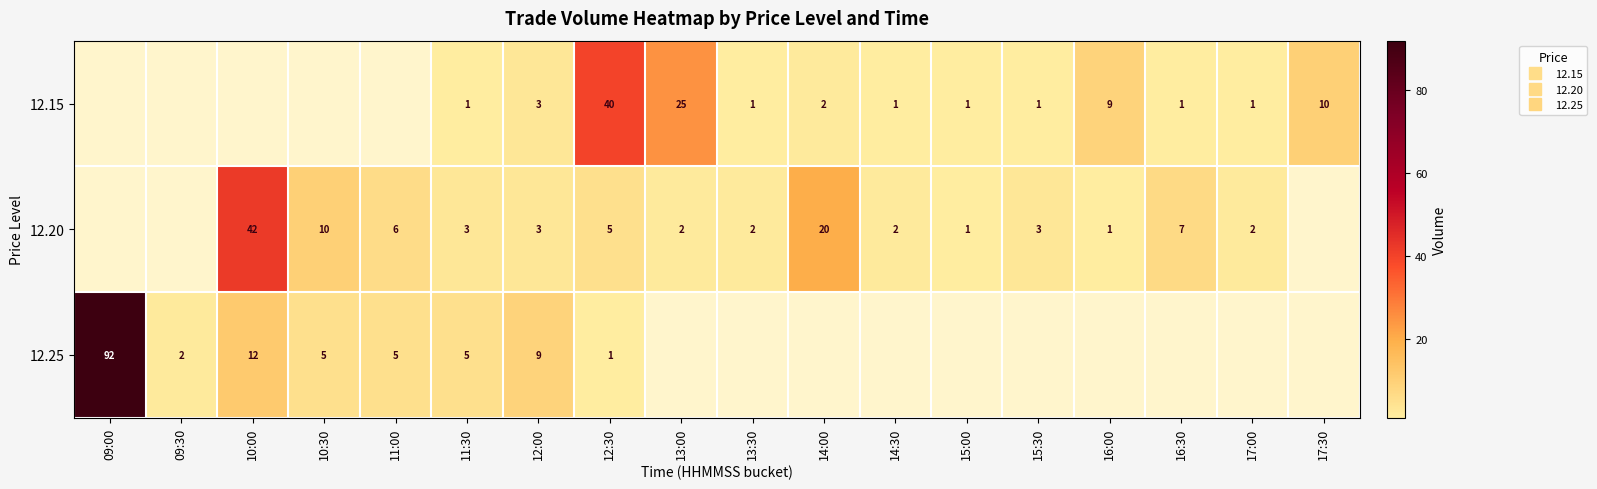

How many values in the 12.20 series are below 5?

9